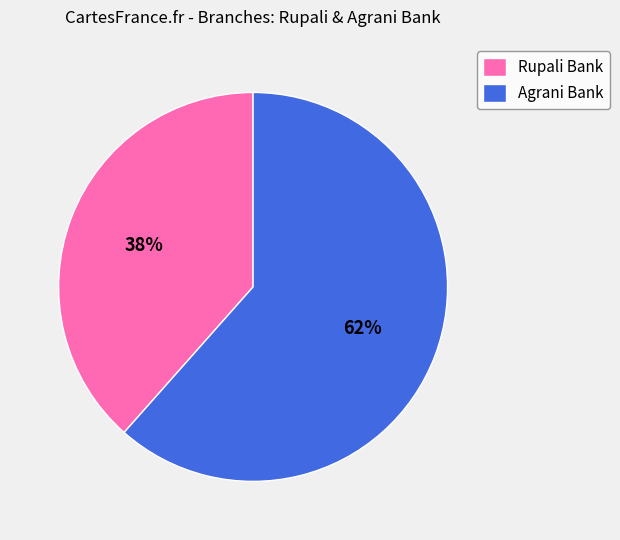

How many slices are in this pie chart?

2